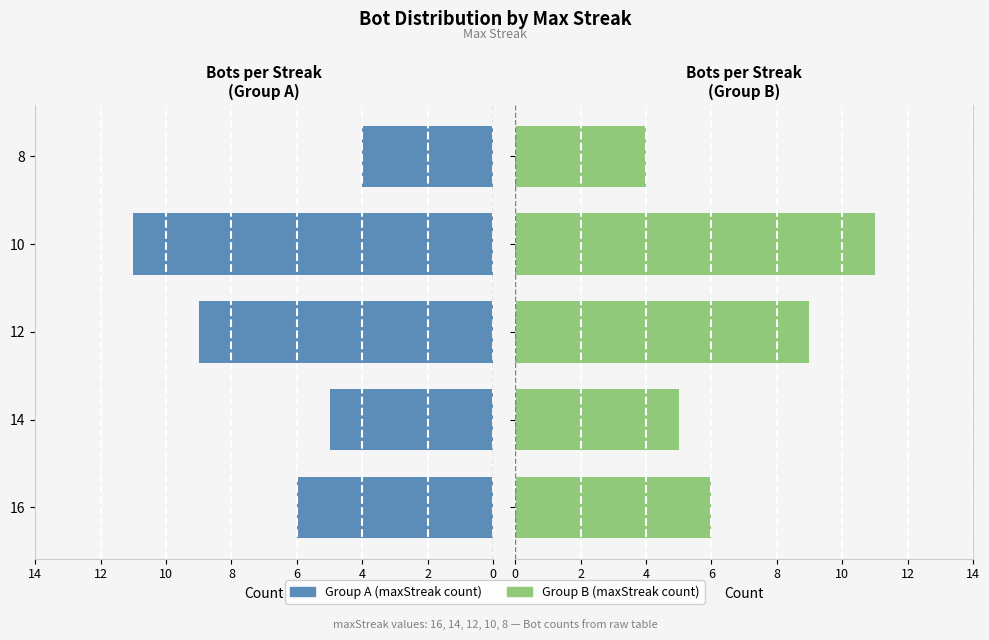

The value of Max Streak Group (Right) at 10 is 15. True or false?

False